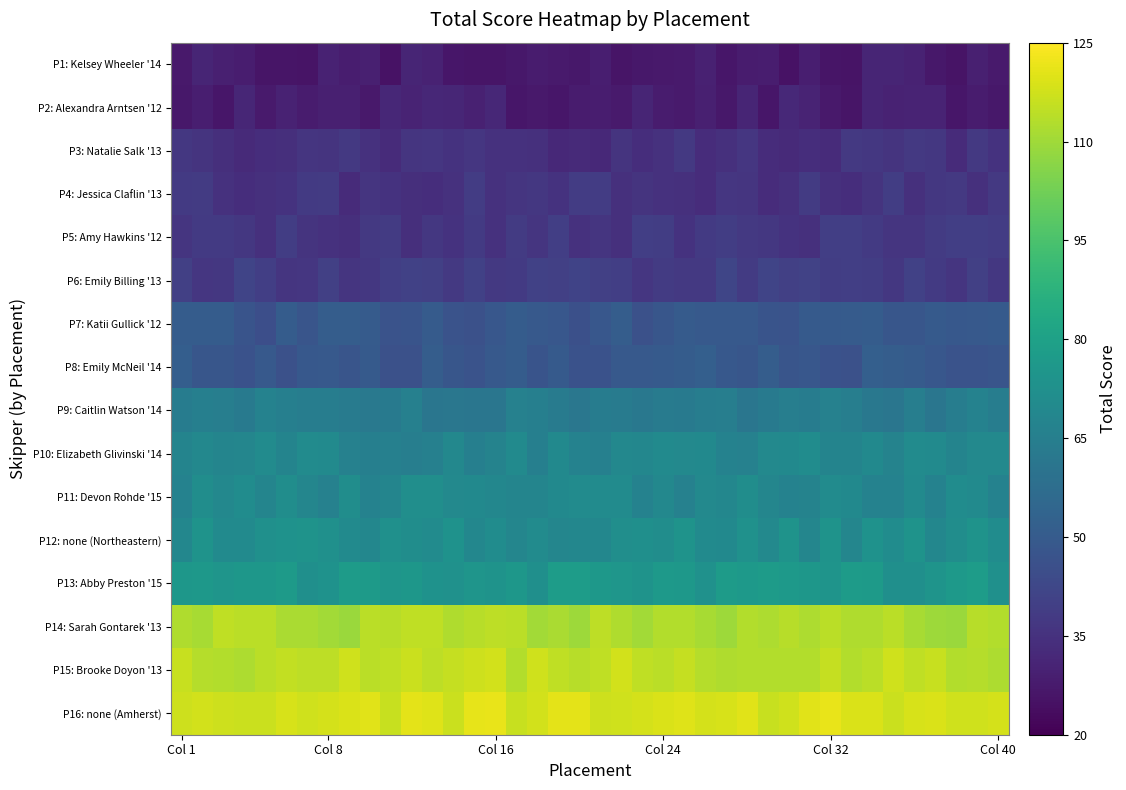

Reading left to right, what are all the values shown in this chart?

P1: Kelsey Wheeler '14: 27.2	30.7	29.4	28.6	25.9	25.9	25.3	30.2	28.6	29.2	25.1	30.8	30.0	26.3	26.1	26.1	26.8	28.1	27.6	26.7	28.7	25.8	26.8	27.2	27.7	29.7	26.2	28.1	28.6	25.3	28.6	26.0	25.4	30.7	30.8	29.9	26.8	25.6	29.1	27.6
P2: Alexandra Arntsen '12: 26.7	29.0	26.2	31.5	27.6	30.0	27.9	29.1	29.3	27.1	31.8	30.7	31.6	31.4	29.6	31.5	26.5	27.2	26.3	28.0	28.3	27.6	31.0	28.1	27.7	29.3	26.8	30.8	26.4	31.9	30.6	27.2	26.0	30.9	30.2	30.4	30.6	26.4	28.2	26.7
P3: Natalie Salk '13: 37.2	35.7	34.0	32.4	33.9	34.0	36.4	35.8	37.3	34.8	32.7	36.3	36.6	35.4	36.6	35.0	35.1	34.6	32.2	32.6	32.2	35.8	33.9	35.1	37.4	33.5	34.5	36.5	33.4	32.5	33.7	33.0	37.6	36.8	35.8	37.2	36.8	33.1	37.4	35.2
P4: Jessica Claflin '13: 37.8	38.4	34.9	33.7	34.4	35.6	37.9	38.2	33.0	36.1	35.5	34.3	33.7	35.0	38.7	34.9	36.1	37.2	35.2	38.8	38.8	34.5	36.0	34.8	34.7	33.2	36.7	36.0	33.3	34.7	38.4	34.4	33.9	35.9	38.9	34.5	37.0	37.6	34.4	37.4
P5: Amy Hawkins '12: 36.2	37.8	37.8	37.2	34.5	39.0	35.9	35.1	34.2	37.5	38.1	34.1	37.1	35.4	37.9	35.0	38.1	36.3	39.6	34.8	36.0	34.7	39.5	39.3	35.5	38.0	38.9	37.3	37.2	35.5	34.6	39.4	39.4	37.8	36.0	36.1	38.4	39.4	39.3	38.7
P6: Emily Billing '13: 39.9	36.5	37.0	41.4	39.6	36.1	36.6	40.0	36.0	37.0	39.3	40.2	39.9	37.3	40.3	37.4	38.0	40.5	39.9	41.1	39.9	39.4	36.6	38.2	37.6	37.5	41.8	38.4	41.4	39.8	40.8	39.0	39.5	39.0	37.2	40.3	37.7	36.1	39.9	37.1
P7: Katii Gullick '12: 50.6	50.7	50.5	47.2	45.1	50.6	47.6	50.8	50.8	50.1	46.8	47.3	50.1	46.9	46.0	48.3	50.6	49.2	48.4	45.6	48.7	50.9	45.8	48.1	50.3	49.4	49.2	49.2	47.2	46.8	49.9	49.9	50.2	50.5	48.1	48.0	49.8	48.9	49.2	49.8
P8: Emily McNeil '14: 51.3	48.0	48.3	46.6	49.5	46.2	48.8	49.3	47.7	49.5	46.2	46.2	50.9	48.2	46.8	49.1	50.6	47.3	49.7	46.5	46.3	49.2	49.2	49.8	50.4	51.9	49.1	47.9	50.8	47.6	48.6	46.5	46.2	51.8	51.0	50.2	48.5	47.0	46.9	47.5
P9: Caitlin Watson '14: 64.3	65.3	65.0	62.7	66.7	65.4	64.3	64.7	63.5	62.5	63.1	65.5	61.1	61.7	61.3	61.2	66.1	65.2	63.8	61.6	63.9	63.8	62.0	63.6	63.4	64.7	64.8	61.3	63.2	64.8	64.0	66.1	65.0	62.0	61.4	64.9	61.2	64.5	66.6	64.5
P10: Elizabeth Glivinski '14: 67.3	68.9	67.7	68.3	70.6	67.3	70.8	70.4	66.2	65.4	65.6	65.1	65.6	69.1	65.4	66.9	70.1	65.1	69.9	66.7	65.7	69.2	68.8	70.3	69.4	69.8	66.7	66.1	69.5	69.8	70.9	67.5	67.2	69.7	67.0	70.6	70.2	67.6	69.5	69.5
P11: Devon Rohde '15: 66.6	71.4	69.0	71.0	67.9	71.4	68.3	66.1	71.4	66.5	67.9	71.7	71.7	69.4	69.8	68.7	67.8	68.0	70.0	70.5	70.7	70.7	66.5	69.0	66.3	69.3	68.6	71.3	68.1	66.7	66.9	70.6	69.7	66.6	66.5	70.2	66.4	70.9	70.2	66.5
P12: none (Northeastern): 68.5	73.9	70.2	70.2	72.9	73.7	73.9	72.5	70.3	68.5	72.7	71.4	70.5	73.4	68.7	71.0	68.1	70.8	68.3	68.7	68.7	71.9	72.5	71.5	73.8	70.2	69.7	73.2	69.3	73.8	68.1	73.8	68.3	73.3	71.2	74.0	68.4	71.3	73.8	71.1
P13: Abby Preston '15: 75.8	76.2	74.7	75.8	75.5	77.4	72.3	73.7	77.7	77.3	74.7	75.7	73.7	73.1	74.8	74.1	75.5	72.5	77.8	77.9	76.2	75.2	73.9	76.9	76.1	73.0	77.5	76.9	77.7	76.4	75.7	74.5	77.6	77.2	72.3	72.2	74.3	76.9	77.9	72.9
P14: Sarah Gontarek '13: 112.6	111.3	114.8	114.1	114.0	111.8	111.5	110.6	109.3	114.2	113.9	115.0	115.0	112.3	113.6	114.7	114.1	110.5	111.7	109.8	114.7	112.6	110.4	113.0	112.7	111.1	109.7	113.0	112.1	113.6	112.1	114.1	112.3	112.4	114.3	111.4	109.8	109.2	113.5	112.7
P15: Brooke Doyon '13: 116.2	113.3	112.8	112.1	114.1	115.5	114.4	114.6	117.4	114.1	115.1	116.7	114.4	115.7	117.2	117.7	112.9	117.6	115.0	113.5	114.8	117.9	115.0	114.0	115.8	113.4	112.5	112.8	112.8	112.9	112.8	115.8	113.1	114.1	117.4	114.8	116.0	113.0	113.2	112.2
P16: none (Amherst): 117.0	117.7	117.1	116.5	116.7	118.8	117.2	118.2	119.0	120.1	116.2	120.8	119.8	116.5	121.2	121.5	116.4	117.7	120.8	120.5	117.1	117.3	118.2	118.9	119.7	118.2	118.8	120.5	116.2	117.5	120.3	121.4	119.1	119.2	116.6	118.7	119.2	117.5	117.6	118.3